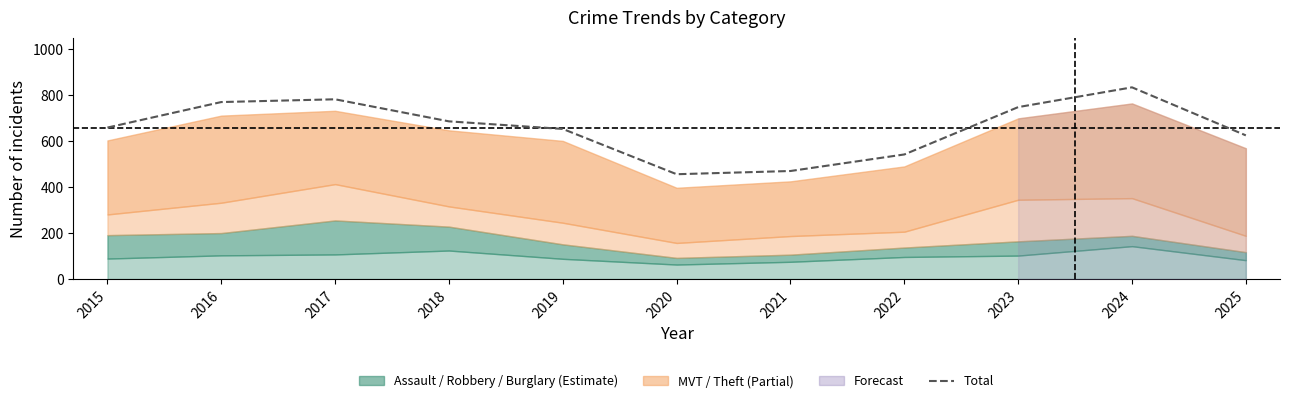

Reading left to right, transcribe all the data shown in this chart.

2015=659	2016=770	2017=782	2018=686	2019=653	2020=456	2021=470	2022=542	2023=748	2024=834	2025=625